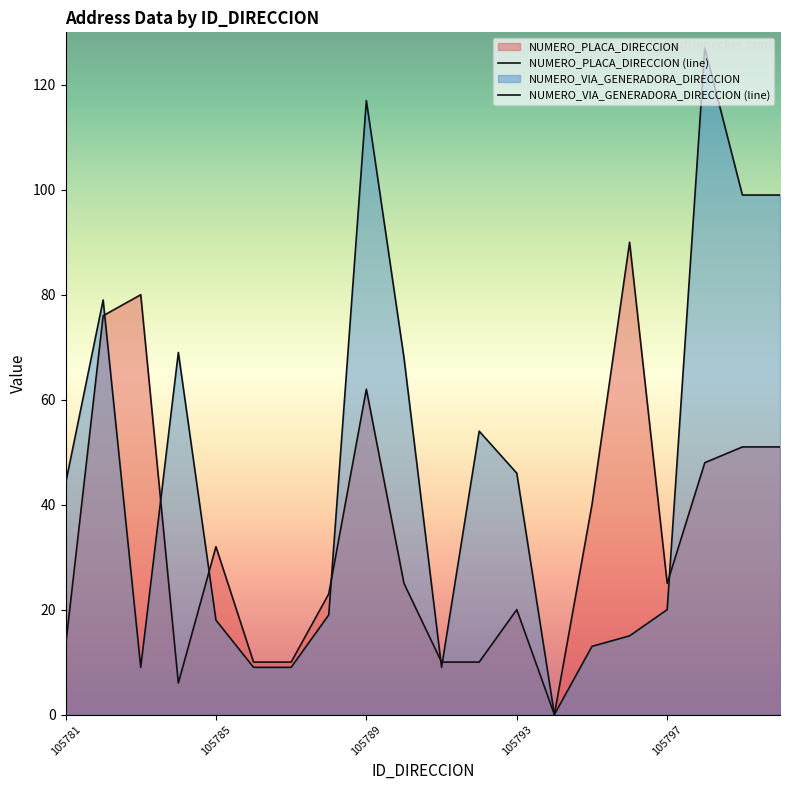

At how many categories does at least one series exceed 100?

2